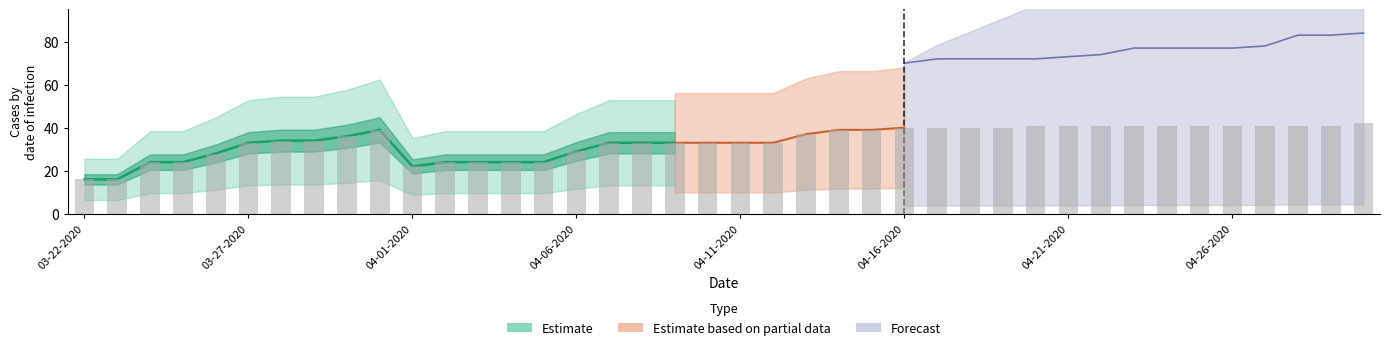

What is the spread (max minus min) of values at 04-18-2020?

72